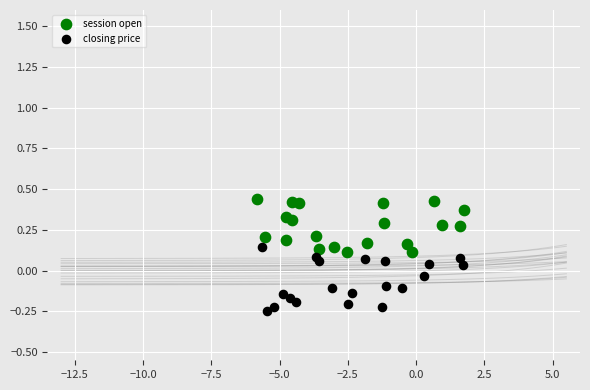

Which series contains the highest Y value?

session open